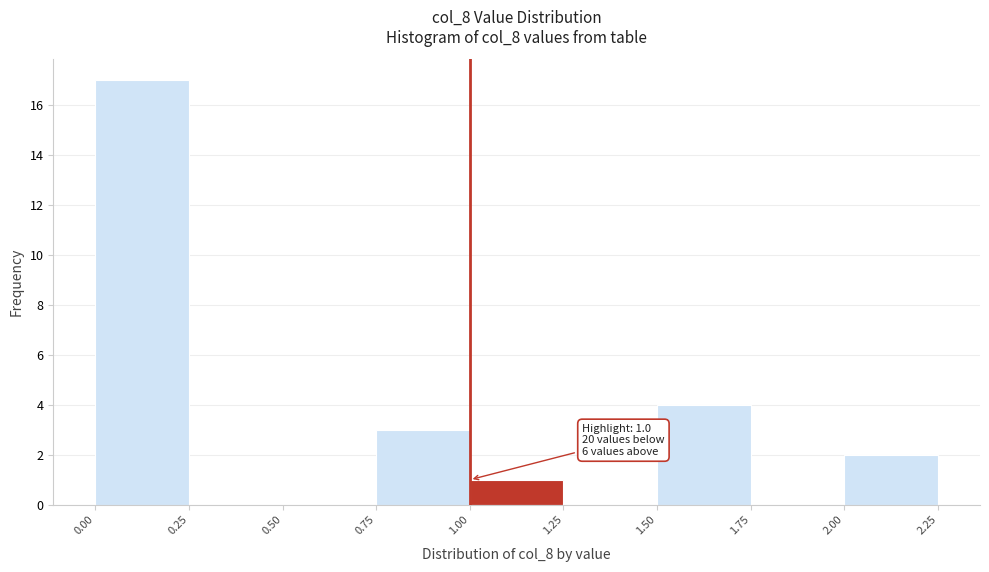

Which range on the x-axis has the tallest bar?

0.00 to 0.25